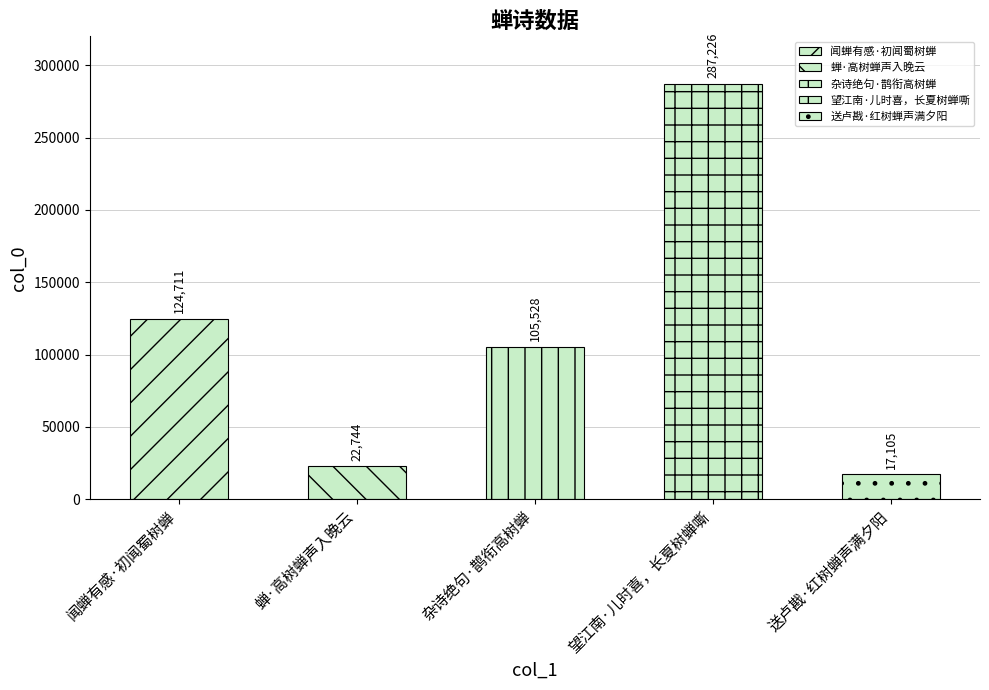

The chart shows a value of 83391 at 望江南·儿时喜，长夏树蝉嘶. True or false?

False